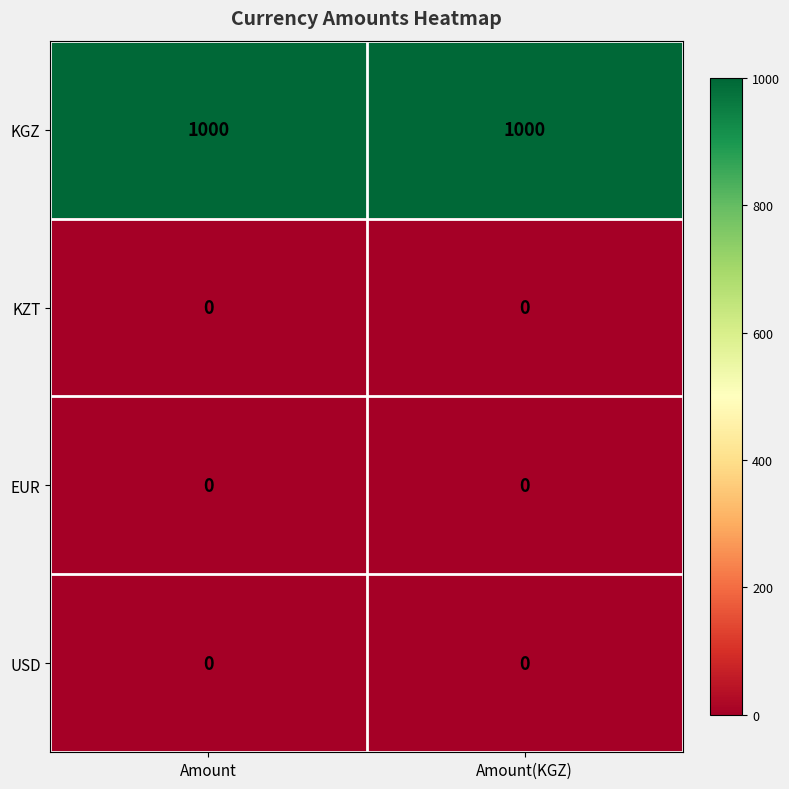

What is the sum of all KGZ values?

2000